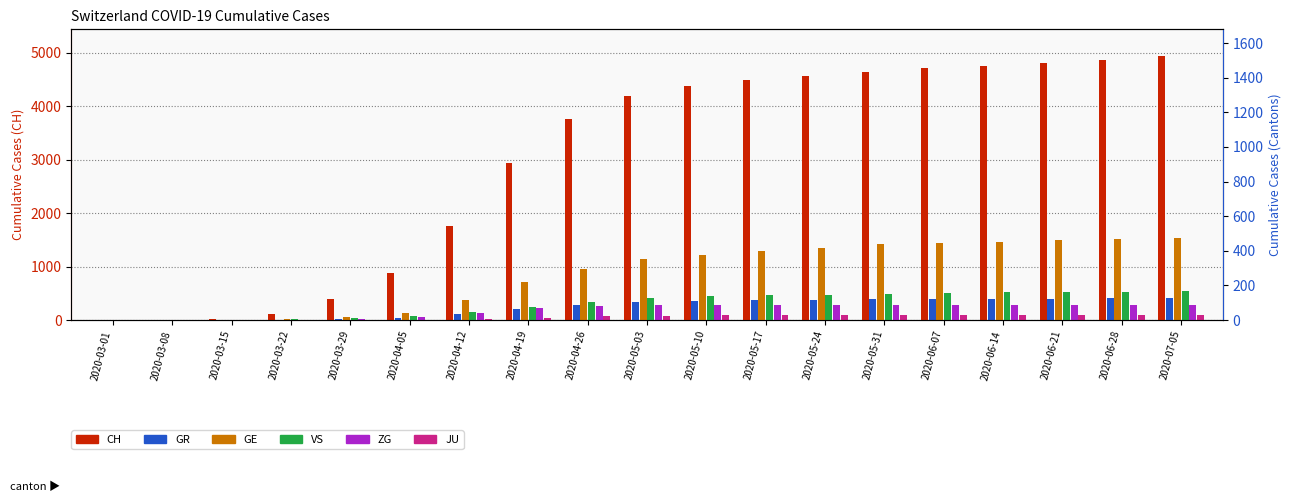

Does the chart contain any negative values?

No